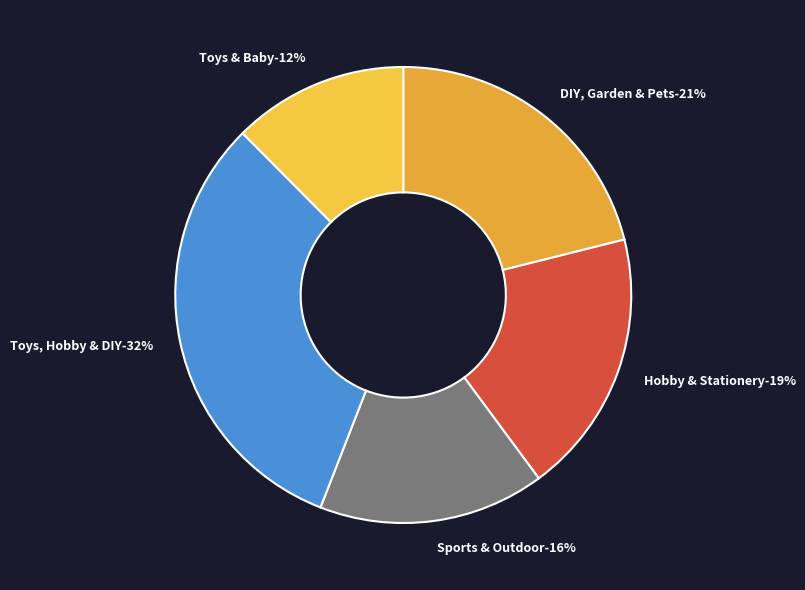

To the nearest percent, what portion does Hobby & Stationery represent?

19%